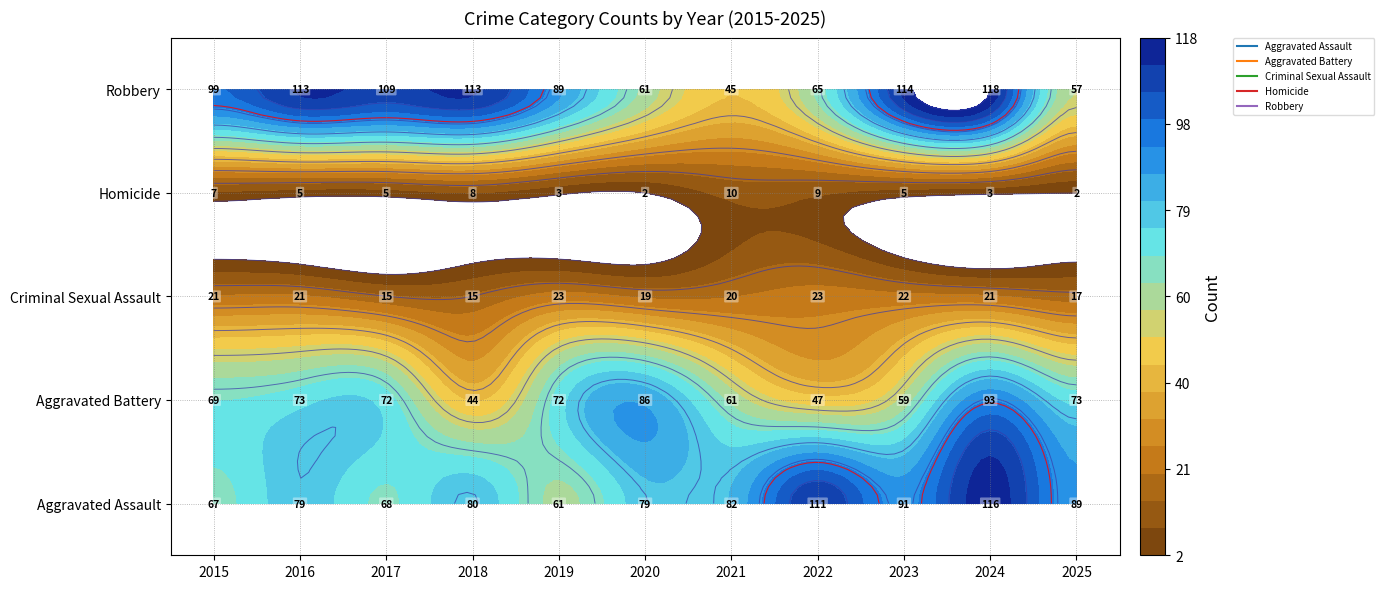

Reading right to left, list all the values displayed in this chart.

Aggravated Assault: 89	116	91	111	82	79	61	80	68	79	67
Aggravated Battery: 73	93	59	47	61	86	72	44	72	73	69
Criminal Sexual Assault: 17	21	22	23	20	19	23	15	15	21	21
Homicide: 2	3	5	9	10	2	3	8	5	5	7
Robbery: 57	118	114	65	45	61	89	113	109	113	99